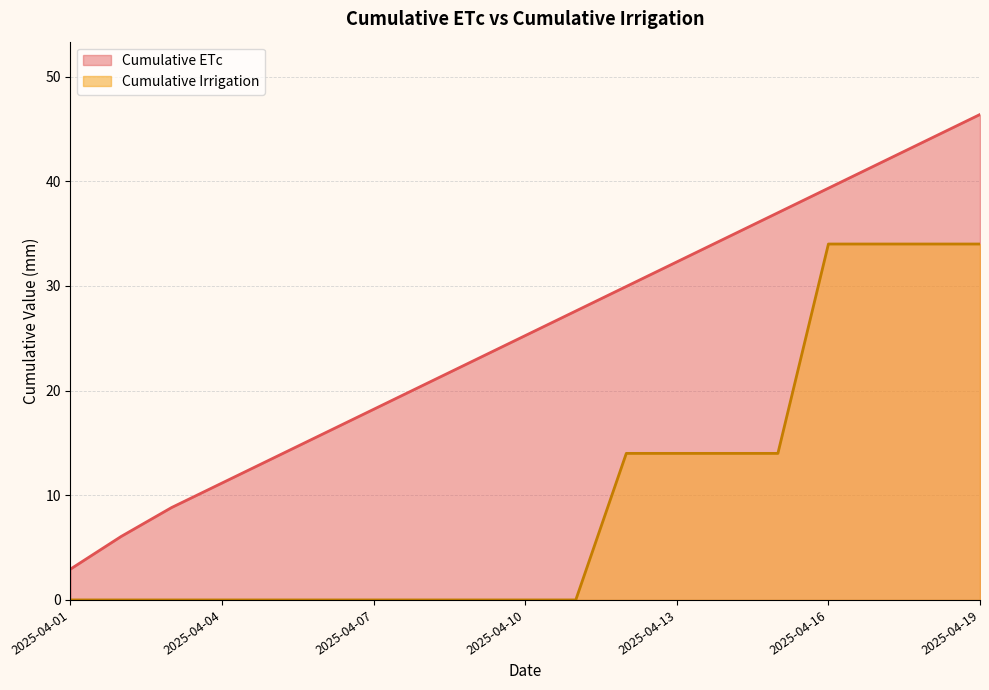

Rank the categories by Cumulative ETc value from highest to lowest.

2025-04-19, 2025-04-18, 2025-04-17, 2025-04-16, 2025-04-15, 2025-04-14, 2025-04-13, 2025-04-12, 2025-04-11, 2025-04-10, 2025-04-09, 2025-04-08, 2025-04-07, 2025-04-06, 2025-04-05, 2025-04-04, 2025-04-03, 2025-04-02, 2025-04-01